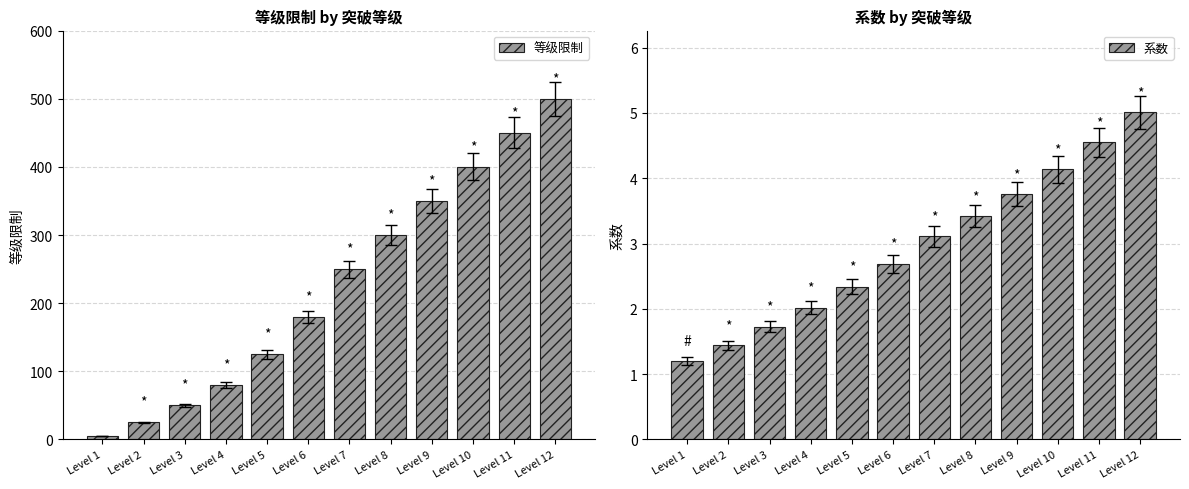

What is the difference between the second highest and second lowest values in the 等级限制 series?

425